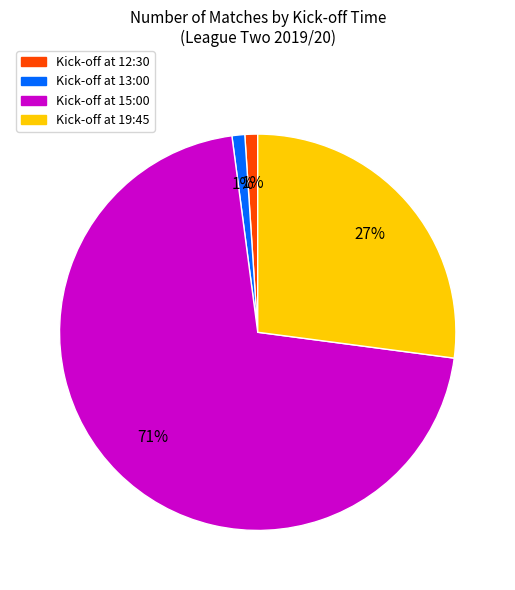

To the nearest percent, what is the difference between the largest and smallest slice percentages?

70%